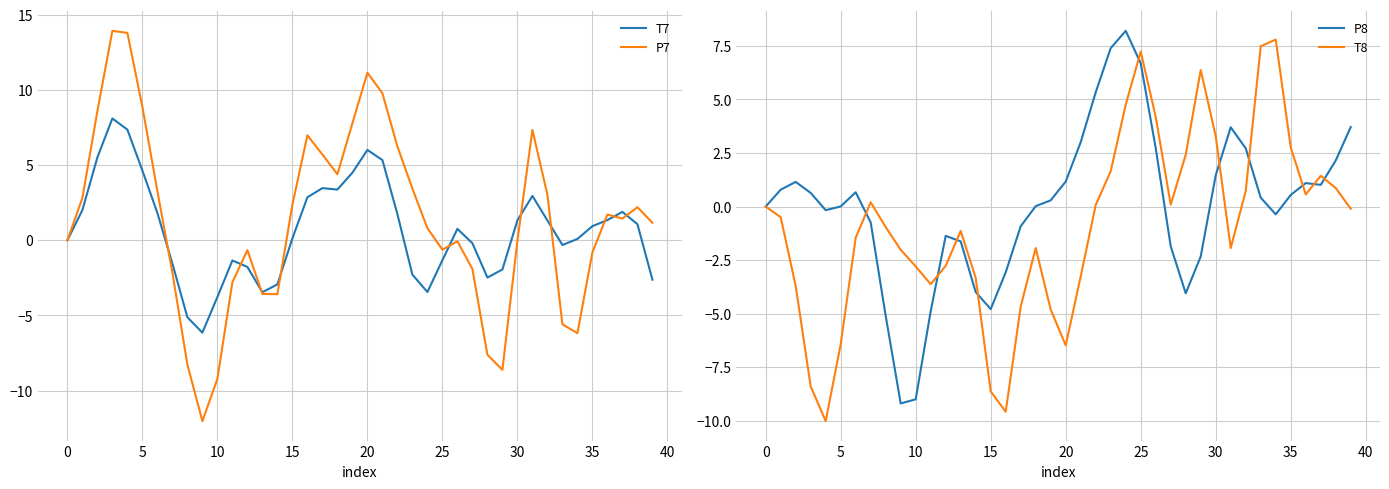

The value of T7 at 0 is 0.0. True or false?

True